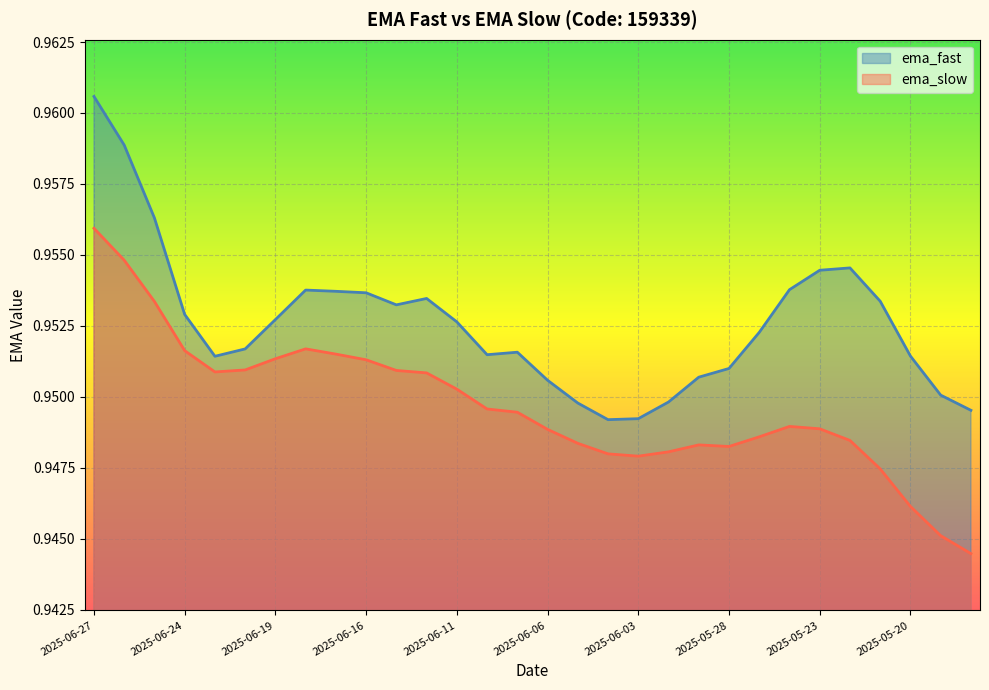

What is the lowest value of the ema_fast series?

0.9